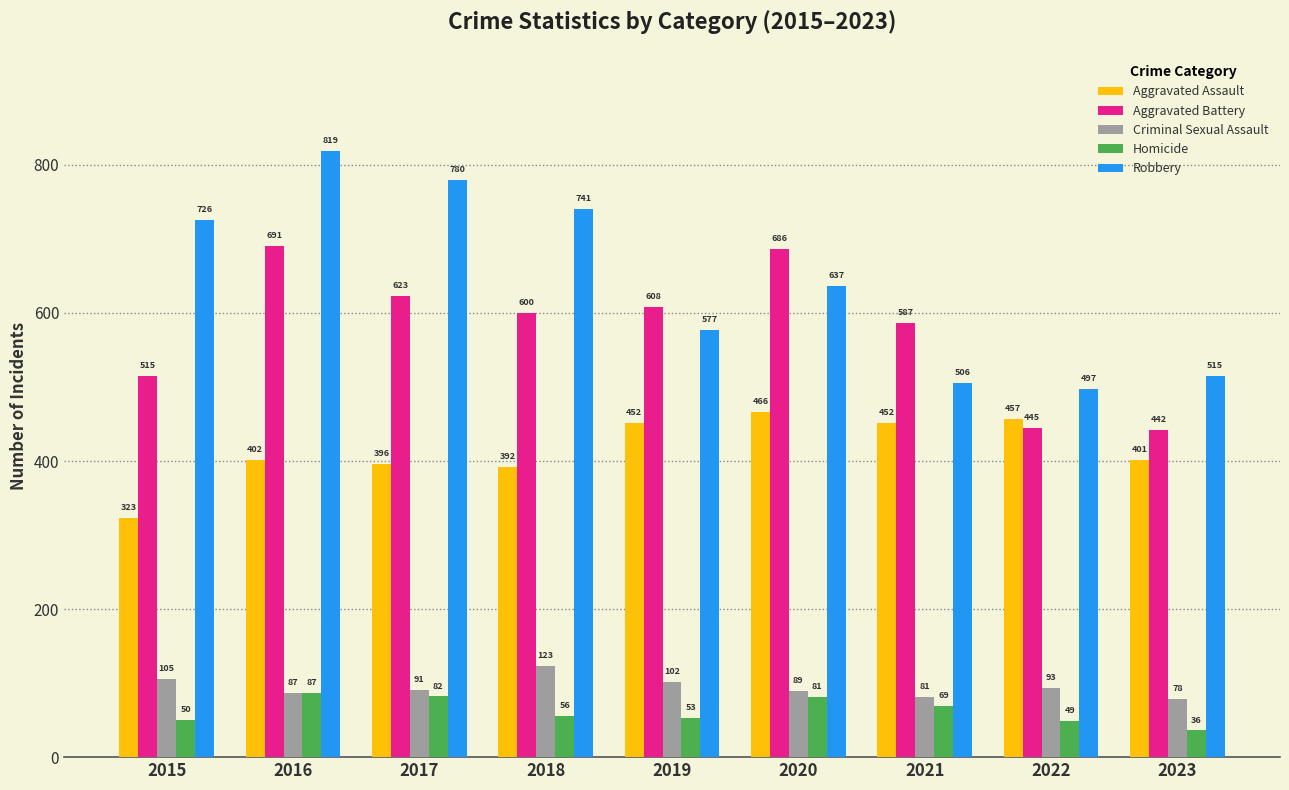

Reading left to right, transcribe all the data shown in this chart.

Aggravated Assault: 2015=323	2016=402	2017=396	2018=392	2019=452	2020=466	2021=452	2022=457	2023=401
Aggravated Battery: 2015=515	2016=691	2017=623	2018=600	2019=608	2020=686	2021=587	2022=445	2023=442
Criminal Sexual Assault: 2015=105	2016=87	2017=91	2018=123	2019=102	2020=89	2021=81	2022=93	2023=78
Homicide: 2015=50	2016=87	2017=82	2018=56	2019=53	2020=81	2021=69	2022=49	2023=36
Robbery: 2015=726	2016=819	2017=780	2018=741	2019=577	2020=637	2021=506	2022=497	2023=515